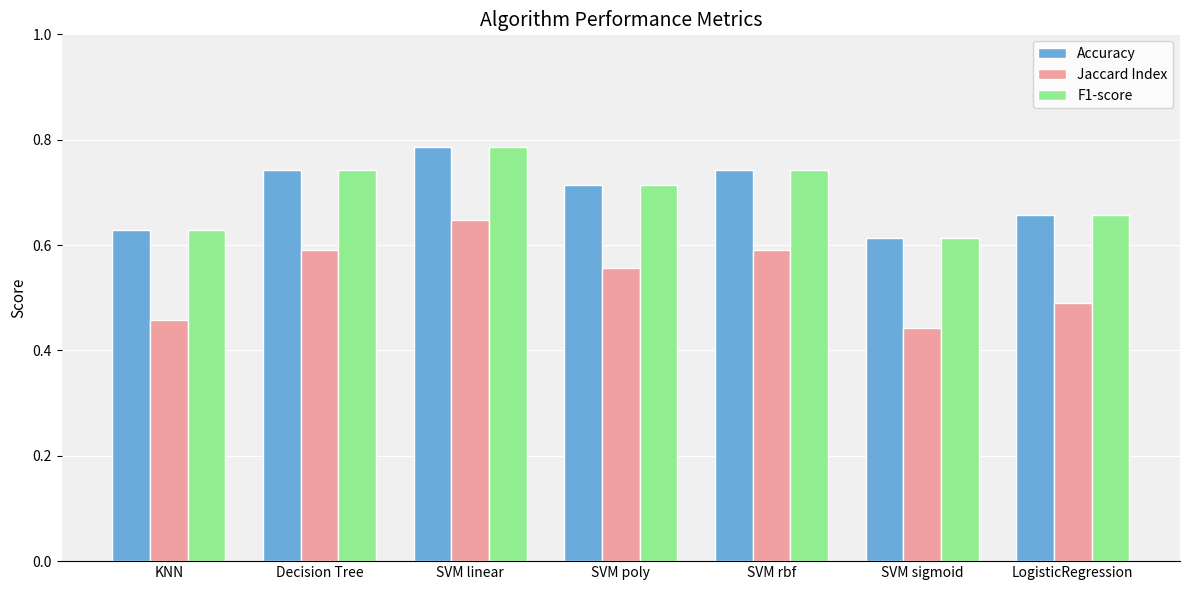

True or false: Accuracy has a value of 0.6 at KNN.

True